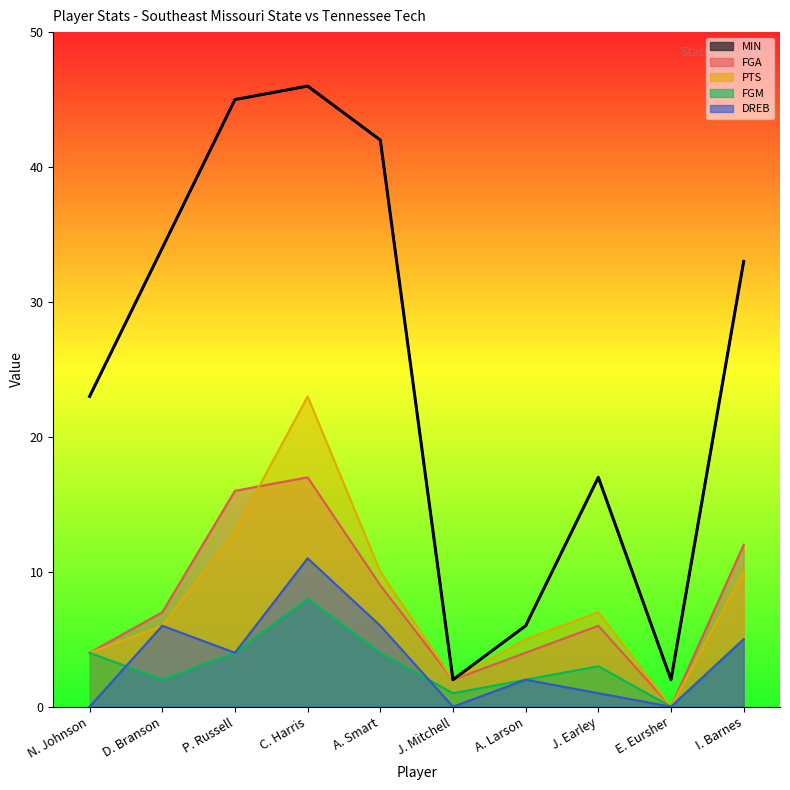

What is the difference between the PTS values at N. Johnson and P. Russell?

9